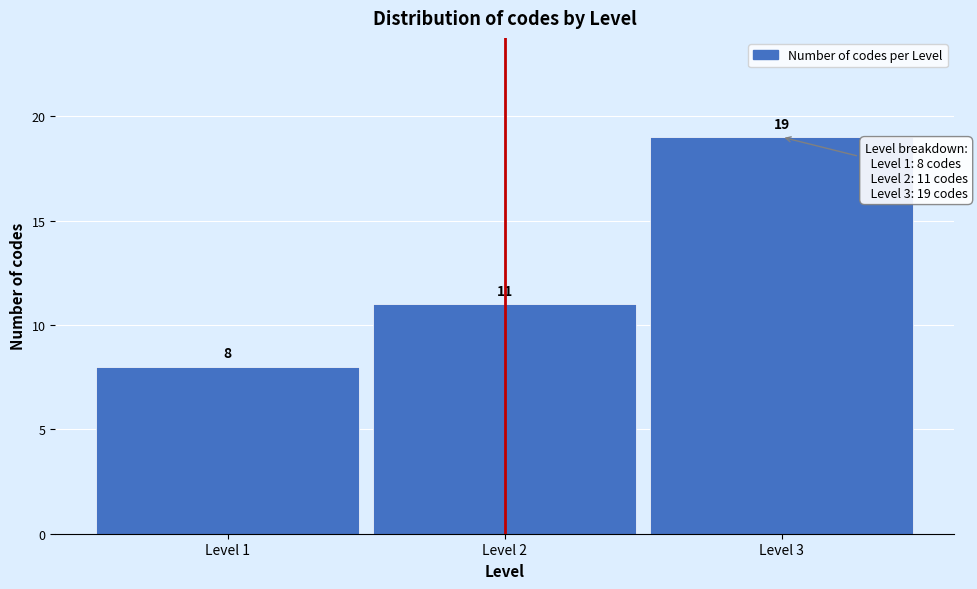

Reading left to right, list all the values displayed in this chart.

Level 1=8	Level 2=11	Level 3=19